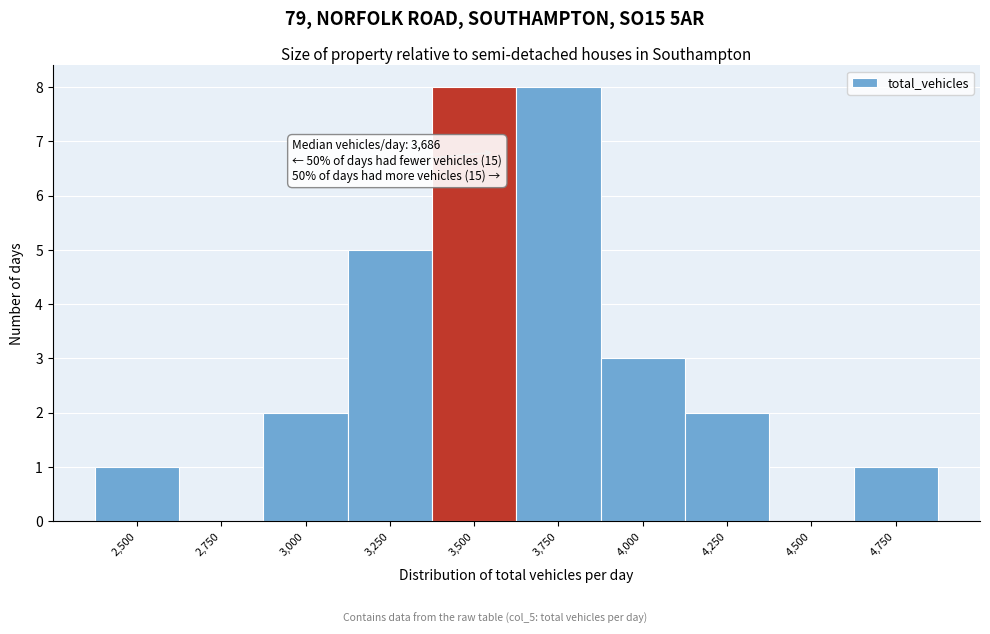

Reading left to right, list all the values displayed in this chart.

2,500=1	2,750=0	3,000=2	3,250=5	3,500=8	3,750=8	4,000=3	4,250=2	4,500=0	4,750=1